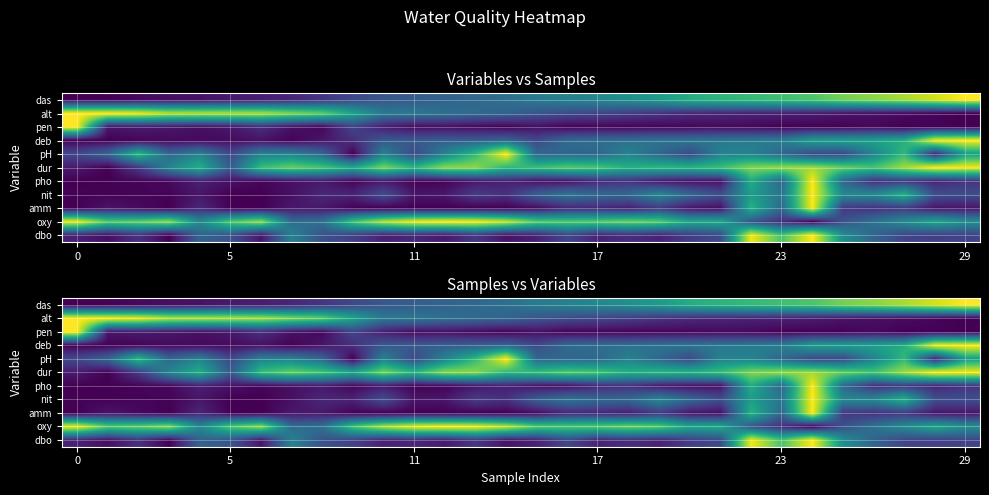

What is the spread (max minus min) of values at 25?

0.8